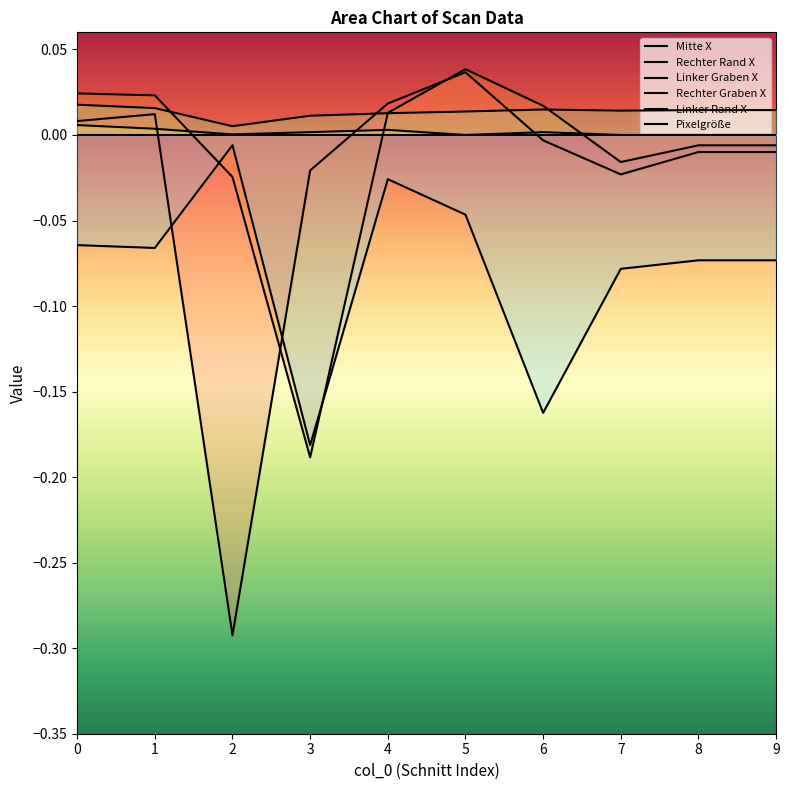

At which category does Rechter Graben X reach its first local valley?

2